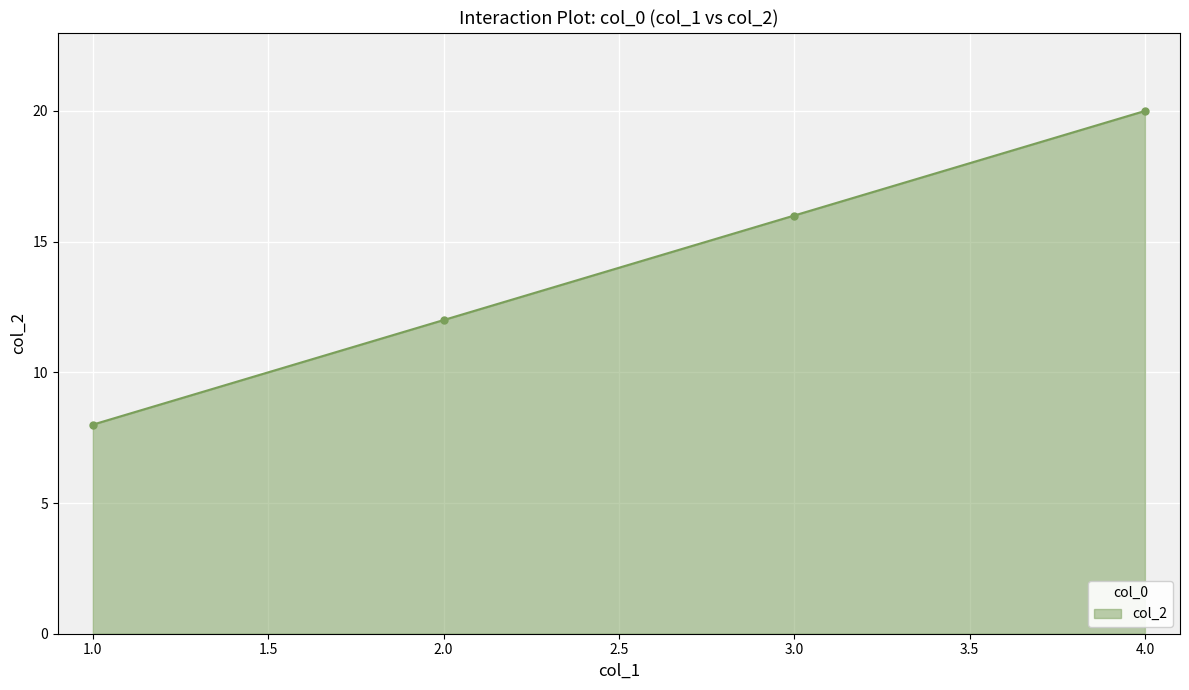

What is the sum of the values at 4.0 and 3.0?

36